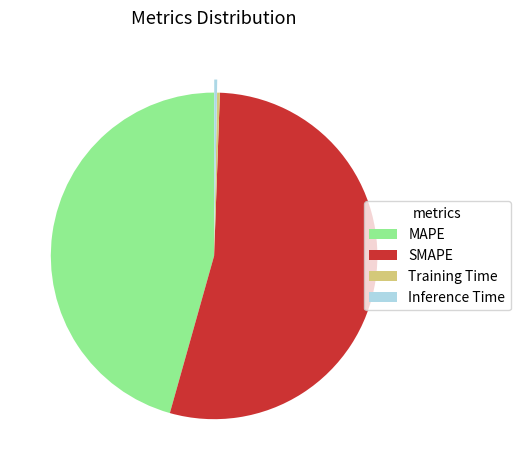

Which slice is the largest?

SMAPE